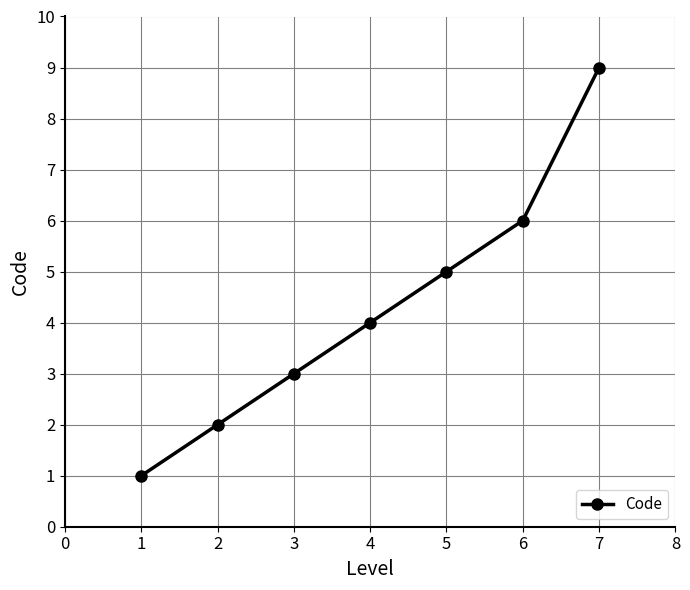

Is it true that the value at 4 is 4?

True